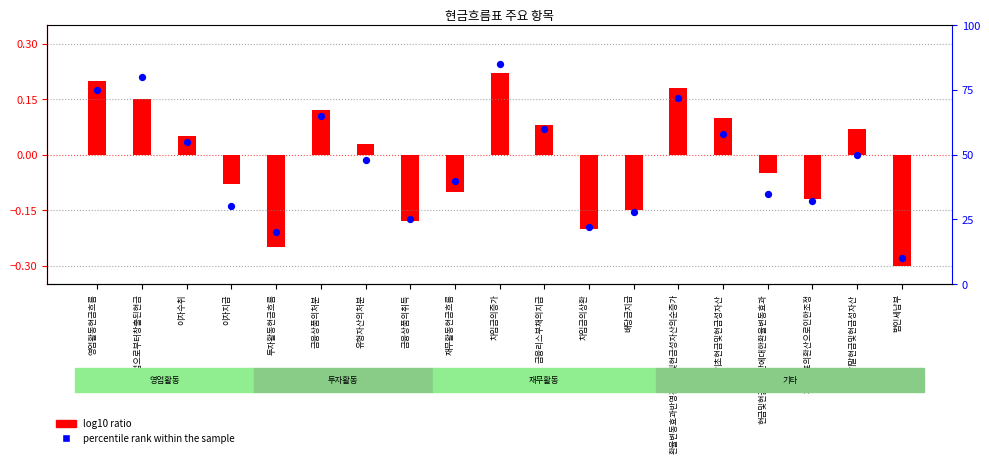

Is the value of log10 ratio at 배당금지급 greater than the value of percentile rank within the sample at 이자수취?

No